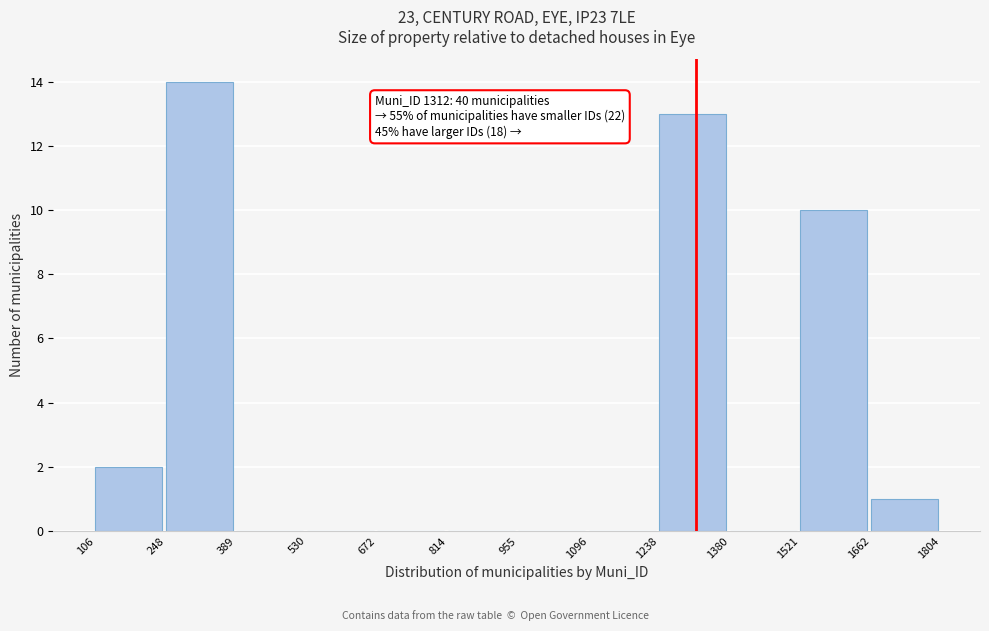

Over which range of the x-axis is the bar tallest?

248 to 389